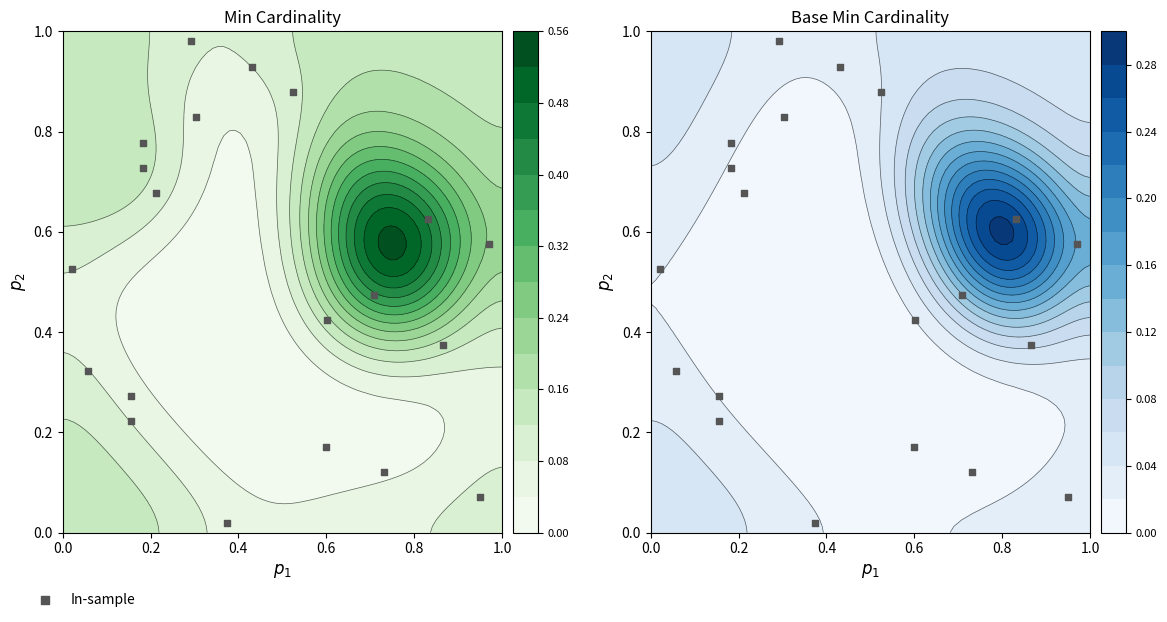

Count the number of categories in the chart.

20